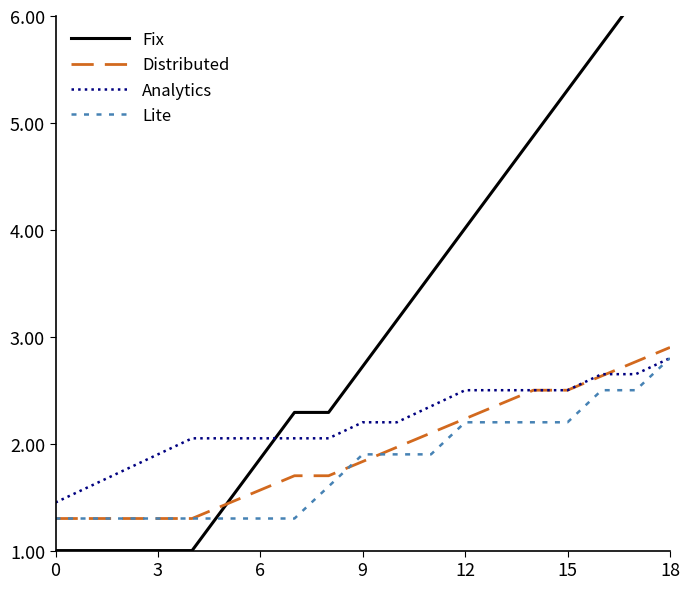

How many intersections are there between Analytics and Fix?

1